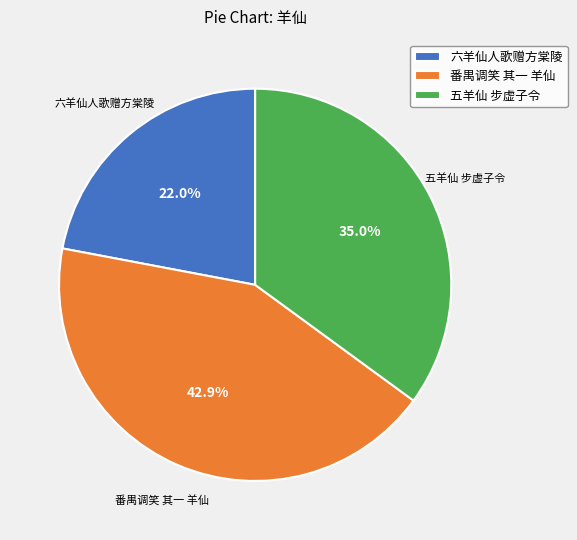

To the nearest percent, what is the combined percentage of 六羊仙人歌赠方棠陵 and 五羊仙 步虚子令?

57%